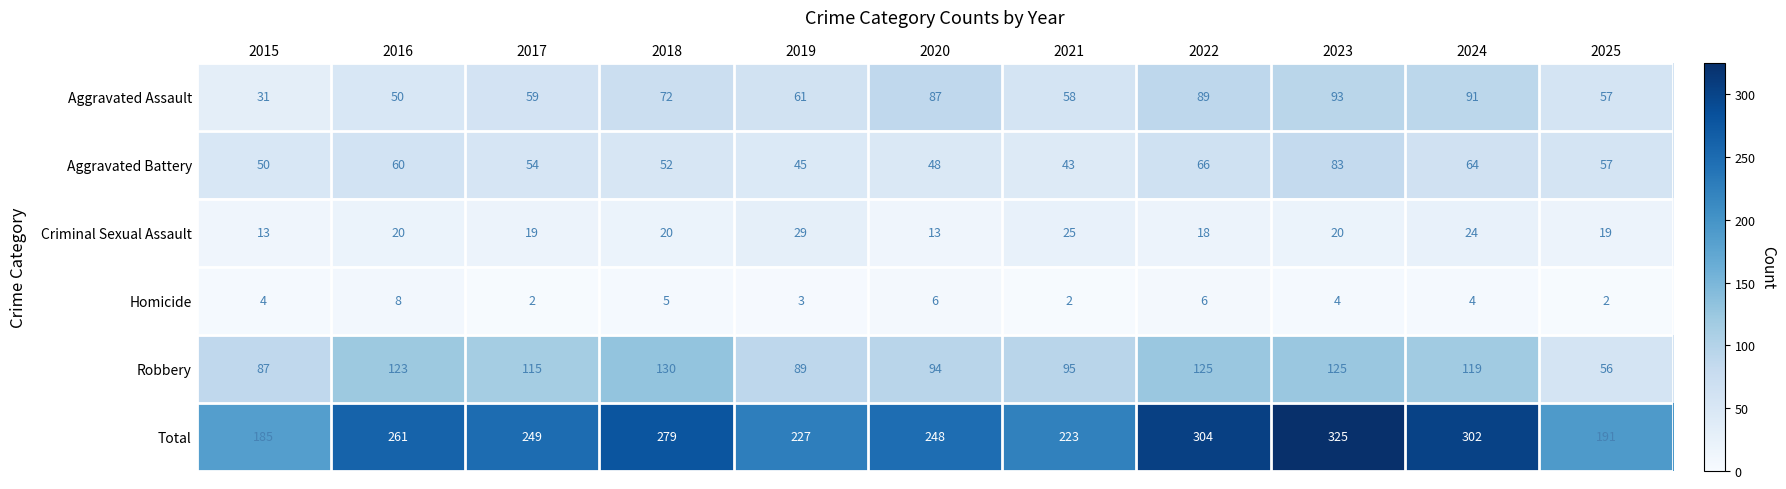

Rank the series at 2020 from lowest to highest value.

Homicide, Criminal Sexual Assault, Aggravated Battery, Aggravated Assault, Robbery, Total